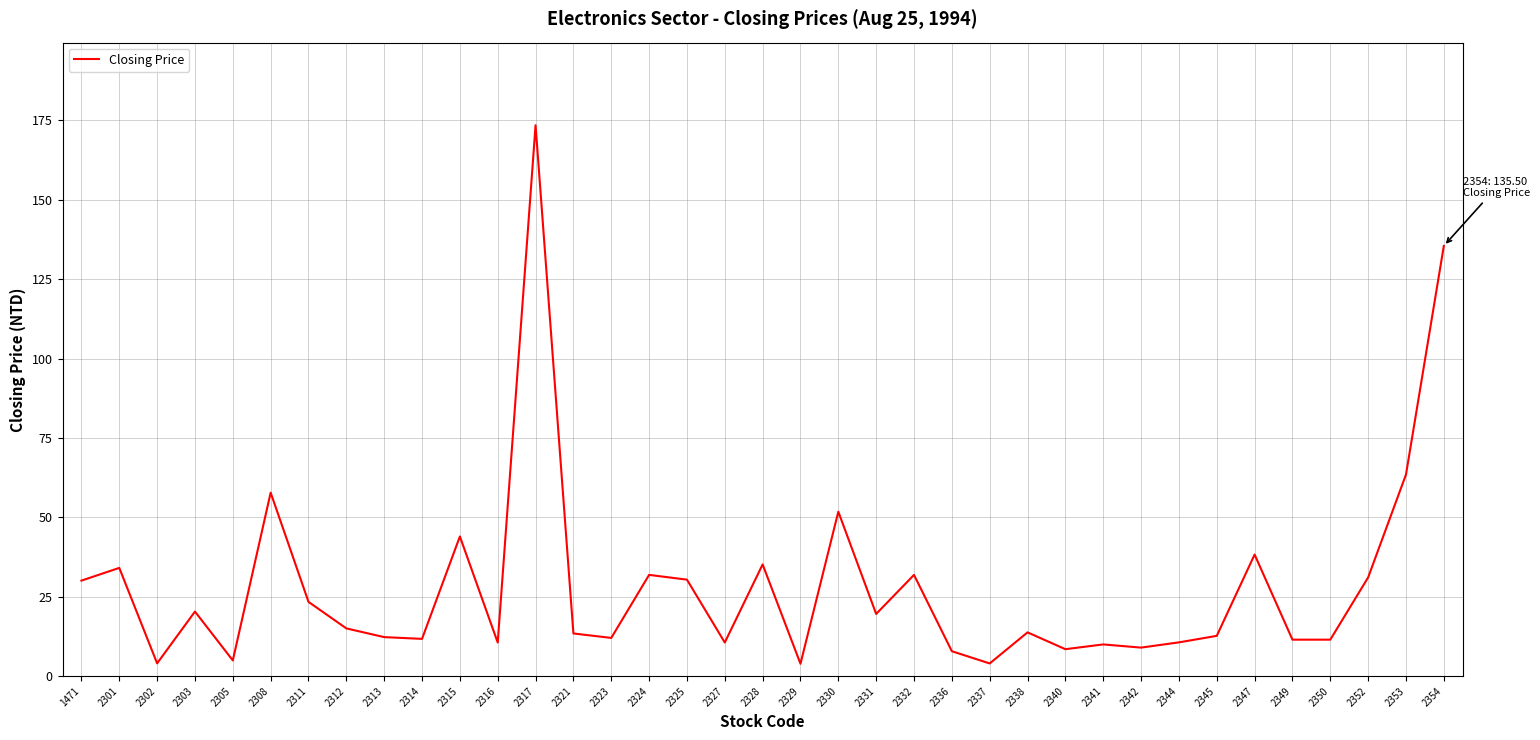

What is the minimum value shown in the chart?

3.9